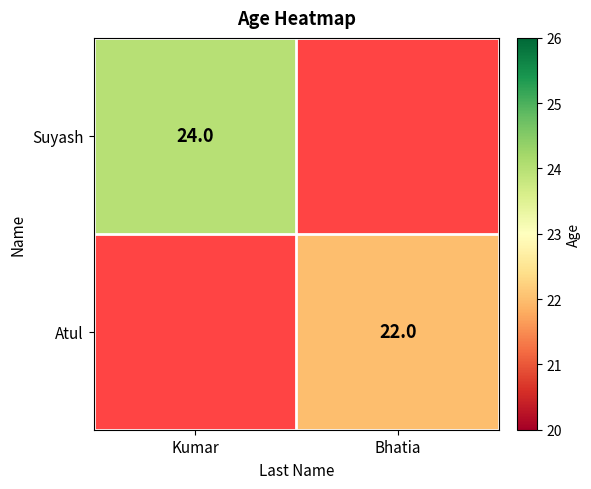

The value of Suyash at Kumar is 24. True or false?

True